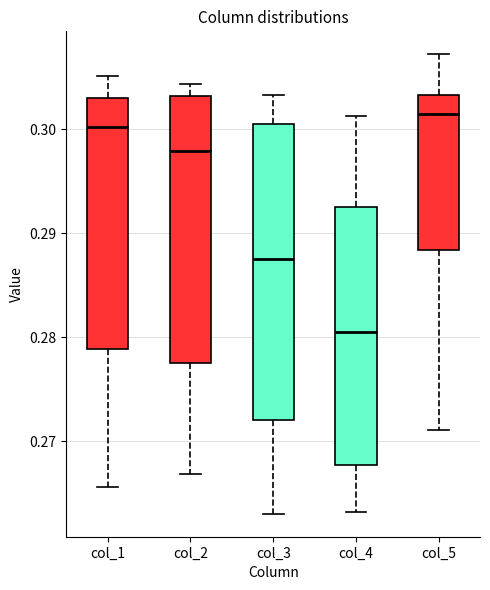

Comparing the boxes themselves (not the whiskers), which one is the tallest?

col_3